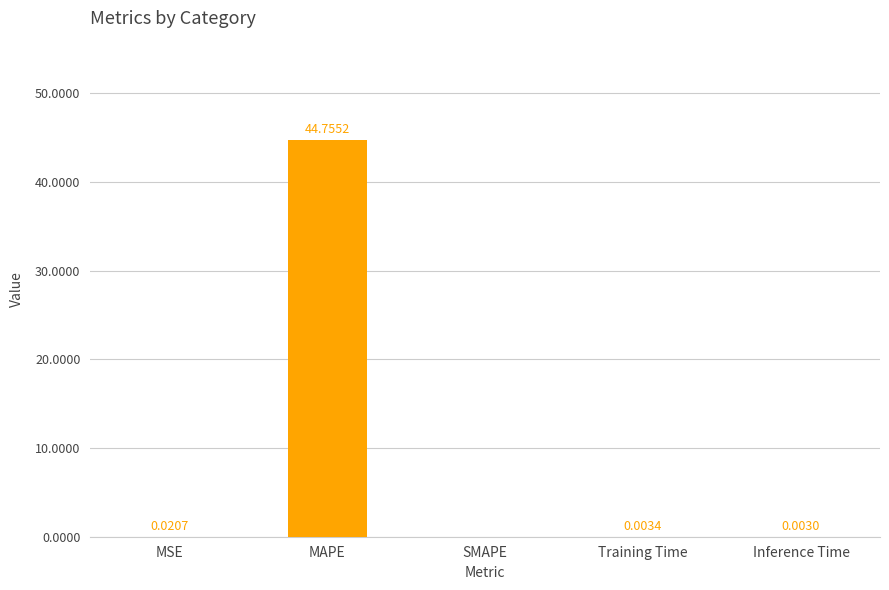

Between Inference Time and Training Time, which is larger?

Training Time